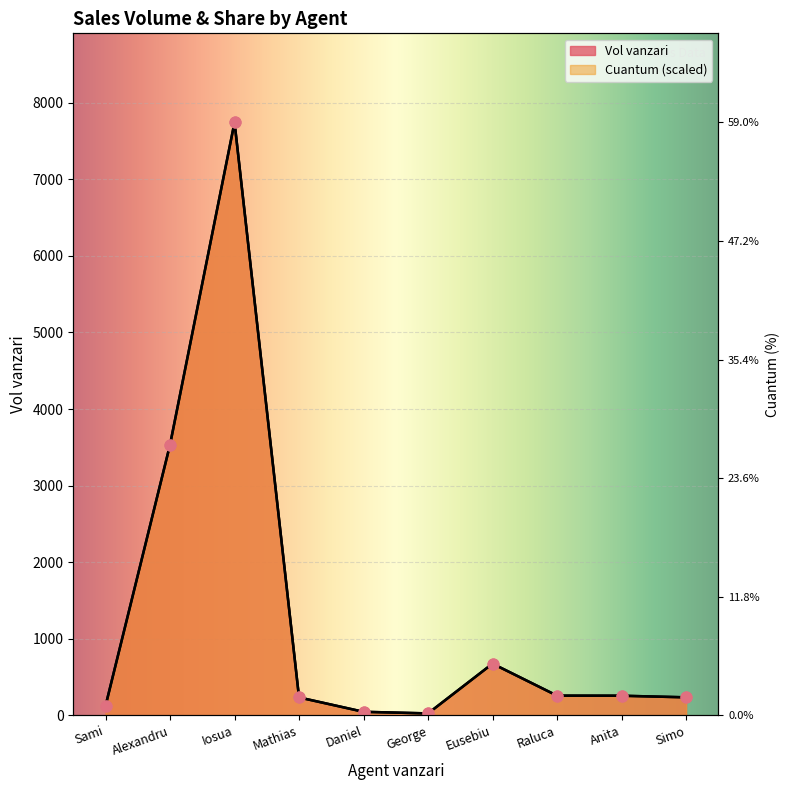

Which series has the largest Y range (max minus min)?

Vol vanzari